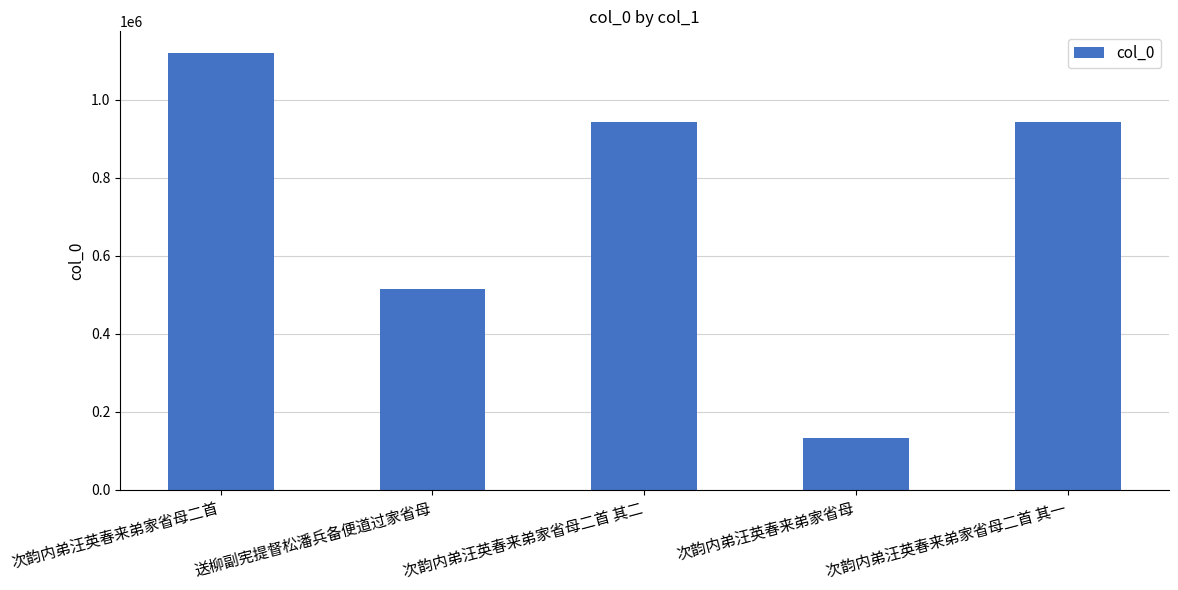

Approximately how many times larger is the value at 次韵内弟汪英春来弟家省母二首 其二 compared to 次韵内弟汪英春来弟家省母二首 其一?

1.0